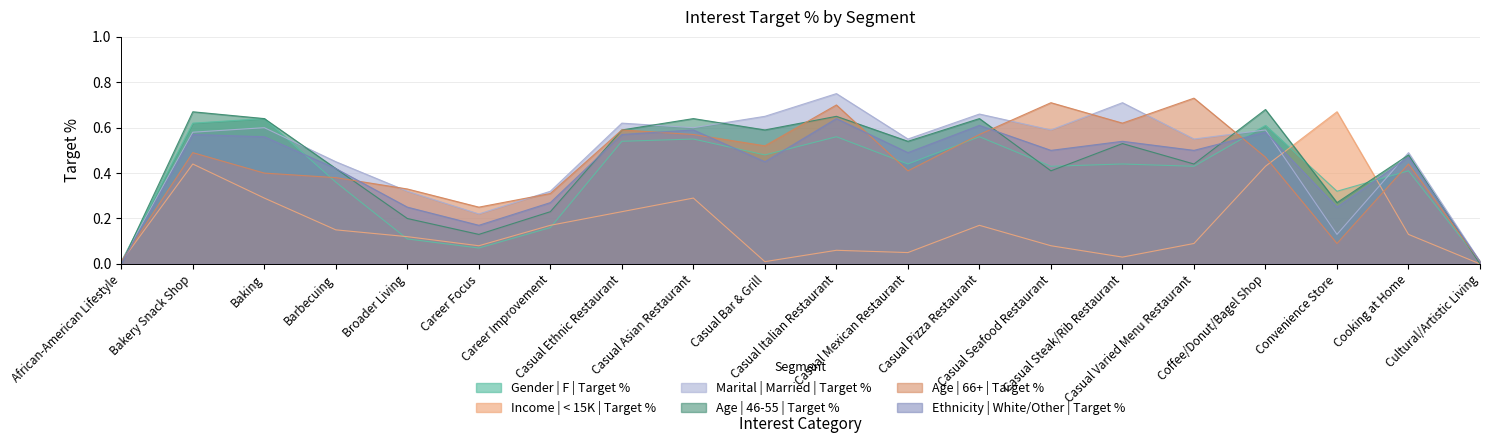

What is the difference between the Marital | Married | Target % values at African-American Lifestyle and Casual Steak/Rib Restaurant?

0.7